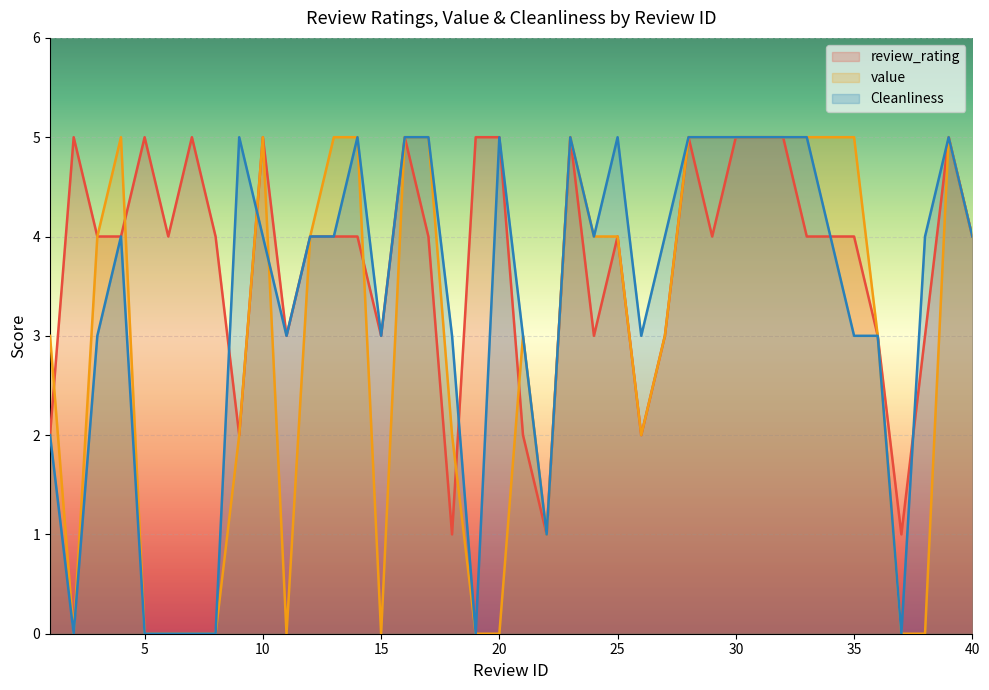

Reading left to right, transcribe all the data shown in this chart.

review_rating: 2	5	4	4	5	4	5	4	2	5	3	4	4	4	3	5	4	1	5	5	2	1	5	3	4	2	3	5	4	5	5	5	4	4	4	3	1	3	5	4
value: 3	0	4	5	0	0	0	0	2	5	0	4	5	5	0	5	5	2	0	0	3	1	5	4	4	2	3	5	5	5	5	5	5	5	5	3	0	0	5	4
Cleanliness: 2	0	3	4	0	0	0	0	5	4	3	4	4	5	3	5	5	3	0	5	3	1	5	4	5	3	4	5	5	5	5	5	5	4	3	3	0	4	5	4